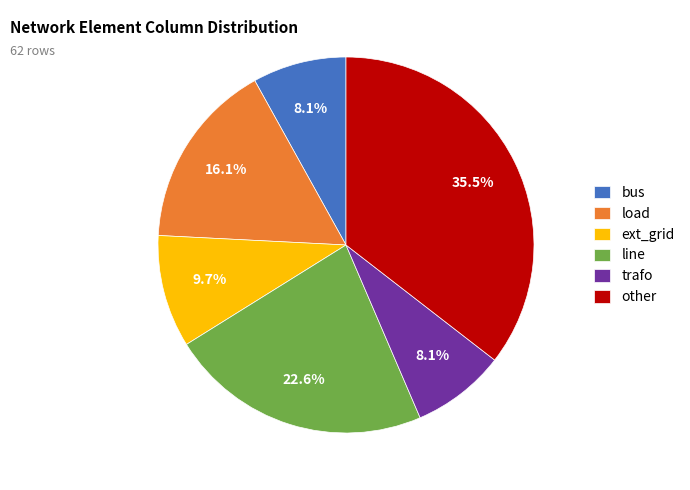

Which category has the biggest portion of the pie?

other